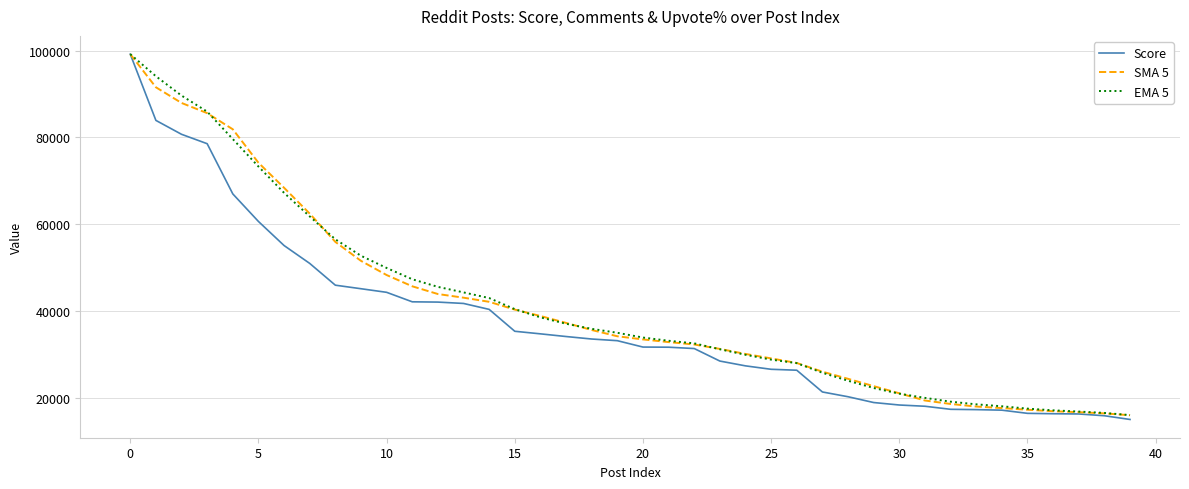

What are all the series names shown in the legend?

Score, SMA 5, EMA 5